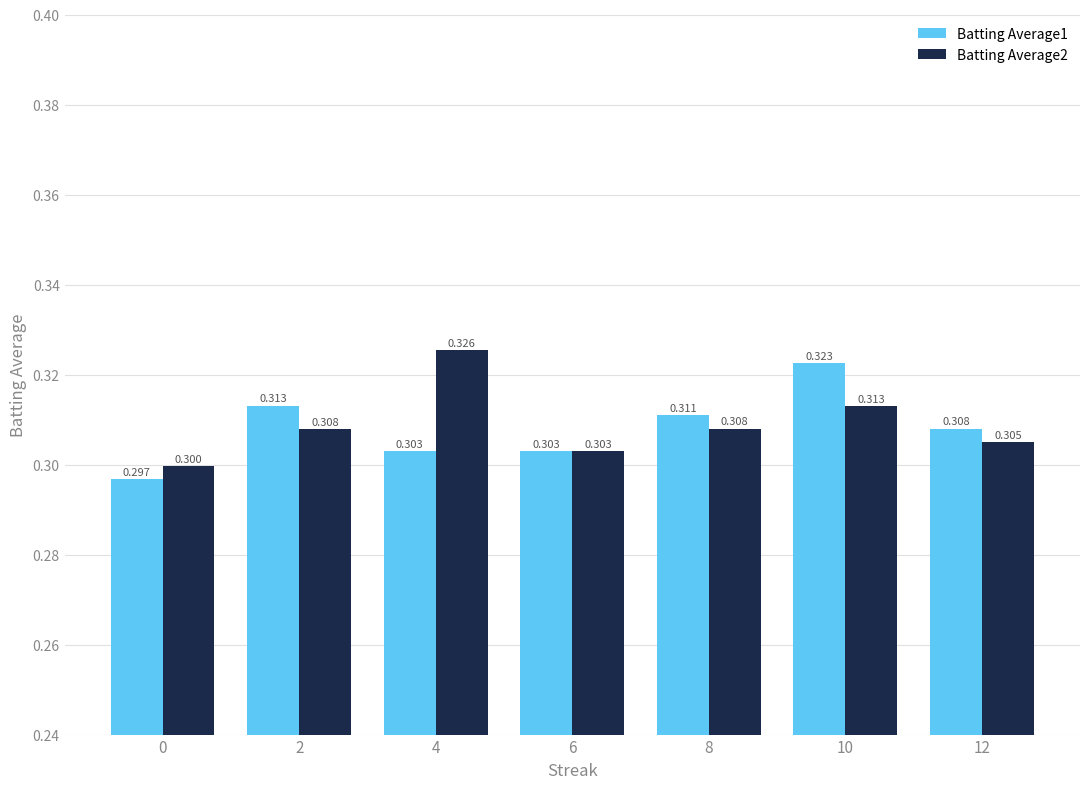

Reading left to right, what are all the values shown in this chart?

Batting Average1: 0.3	0.3	0.3	0.3	0.3	0.3	0.3
Batting Average2: 0.3	0.3	0.3	0.3	0.3	0.3	0.3